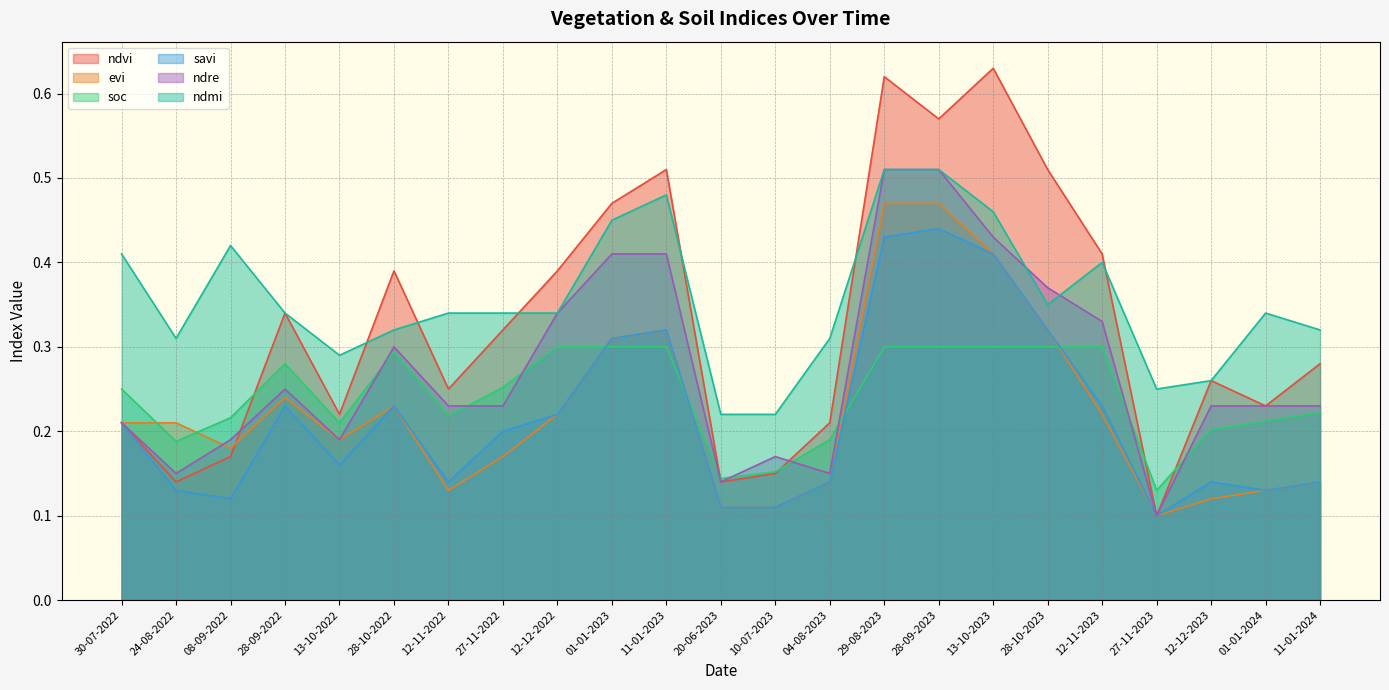

What is the label of the 10th point from the left?

01-01-2023